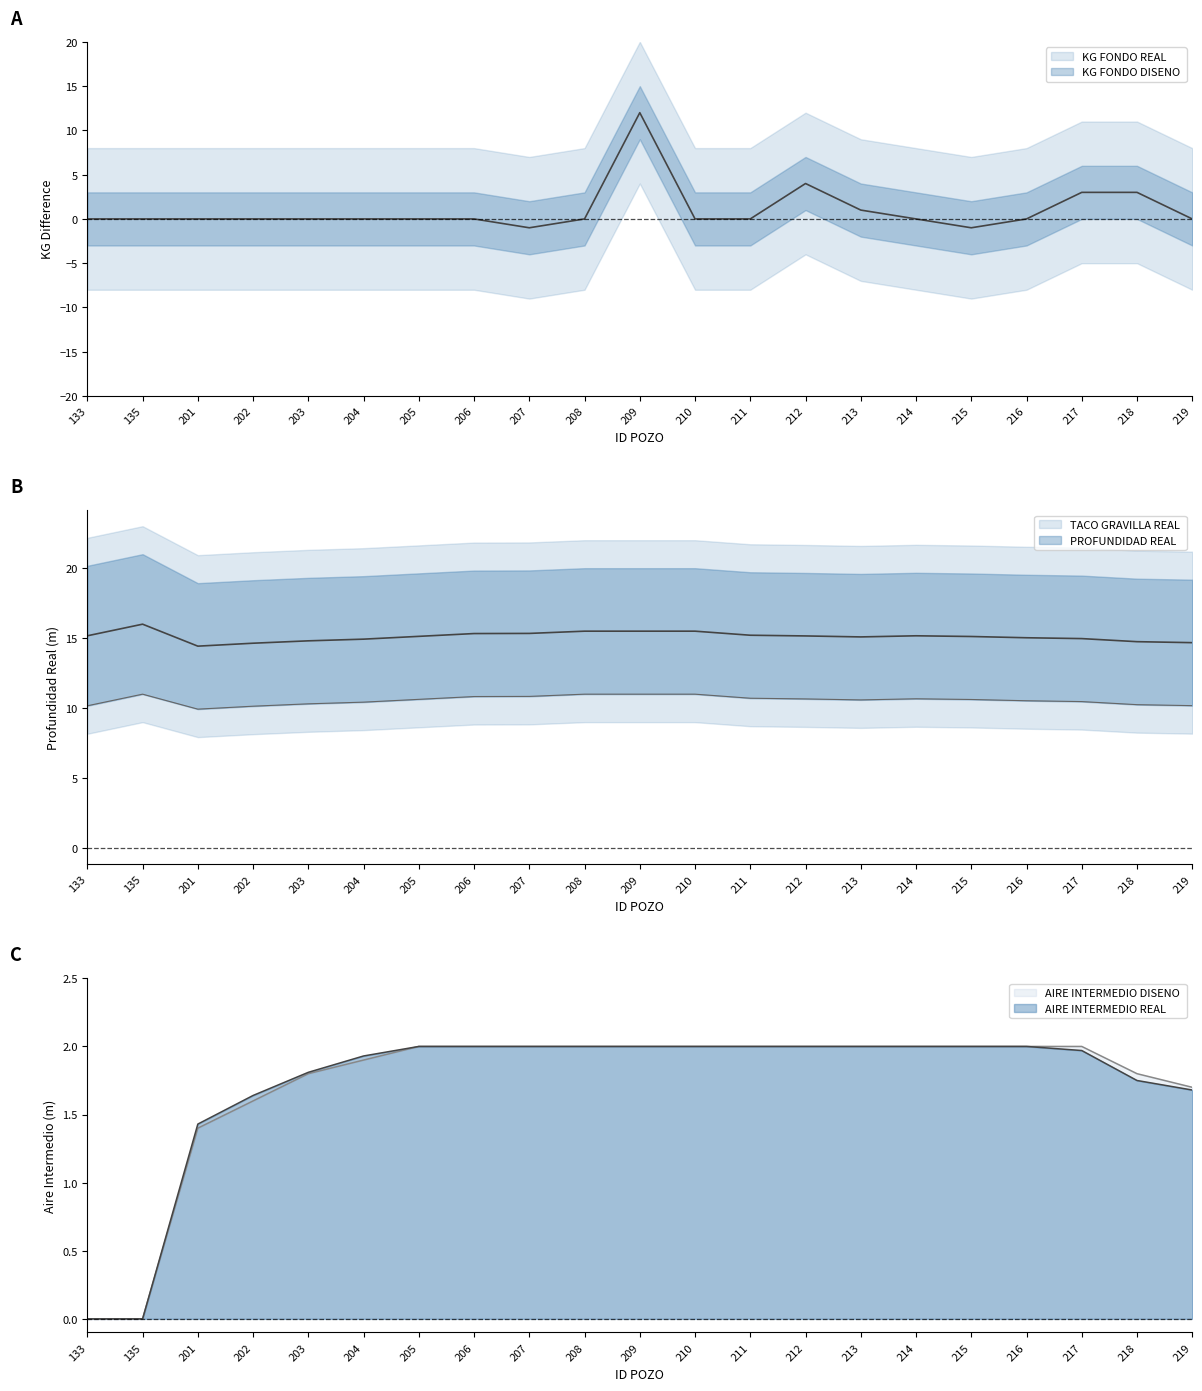

What is the total value across all series at 208?

19.5